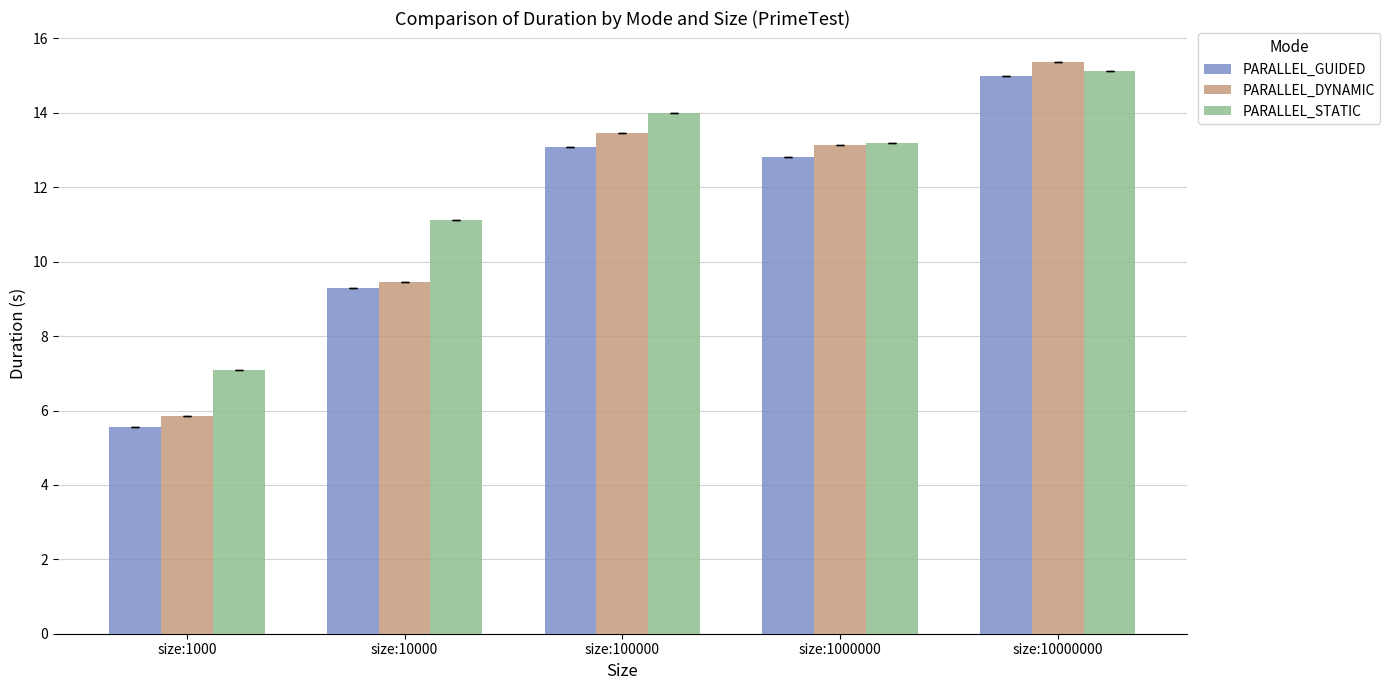

Does the chart contain any negative values?

No